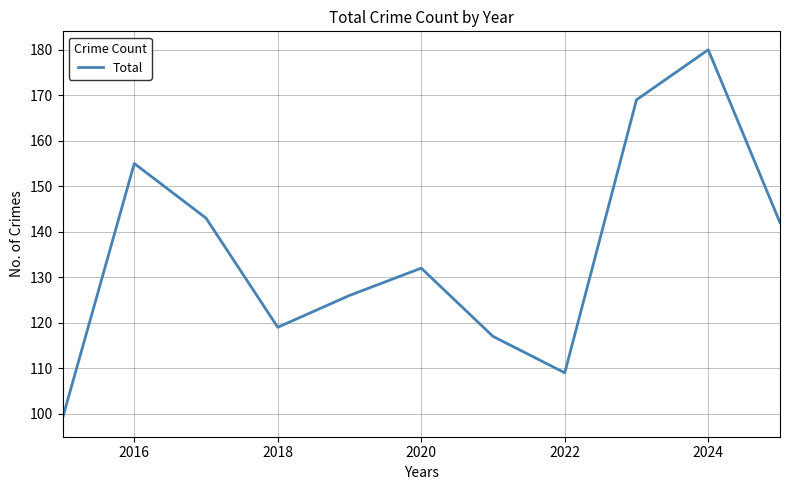

Reading right to left, what are all the values shown in this chart?

142	180	169	109	117	132	126	119	143	155	99